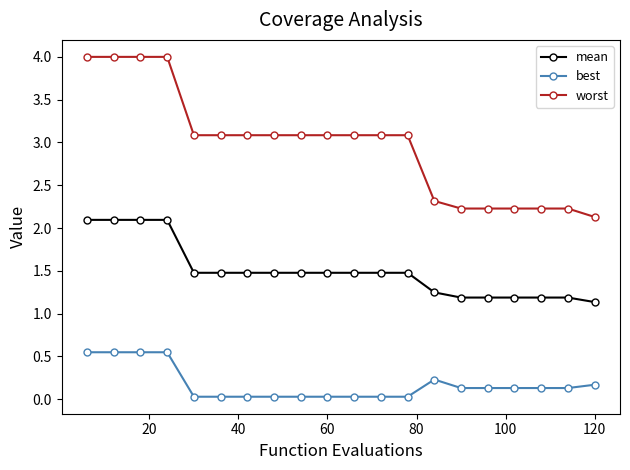

What is the average value of the worst series?

3.0